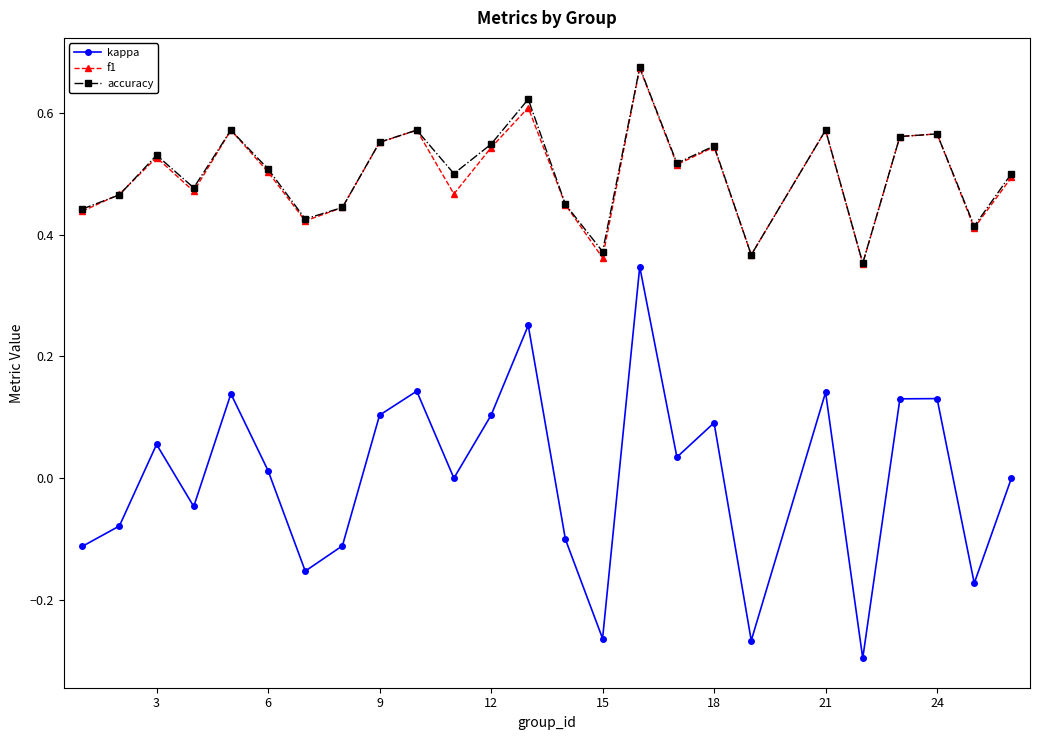

Which series has the widest spread of values?

kappa